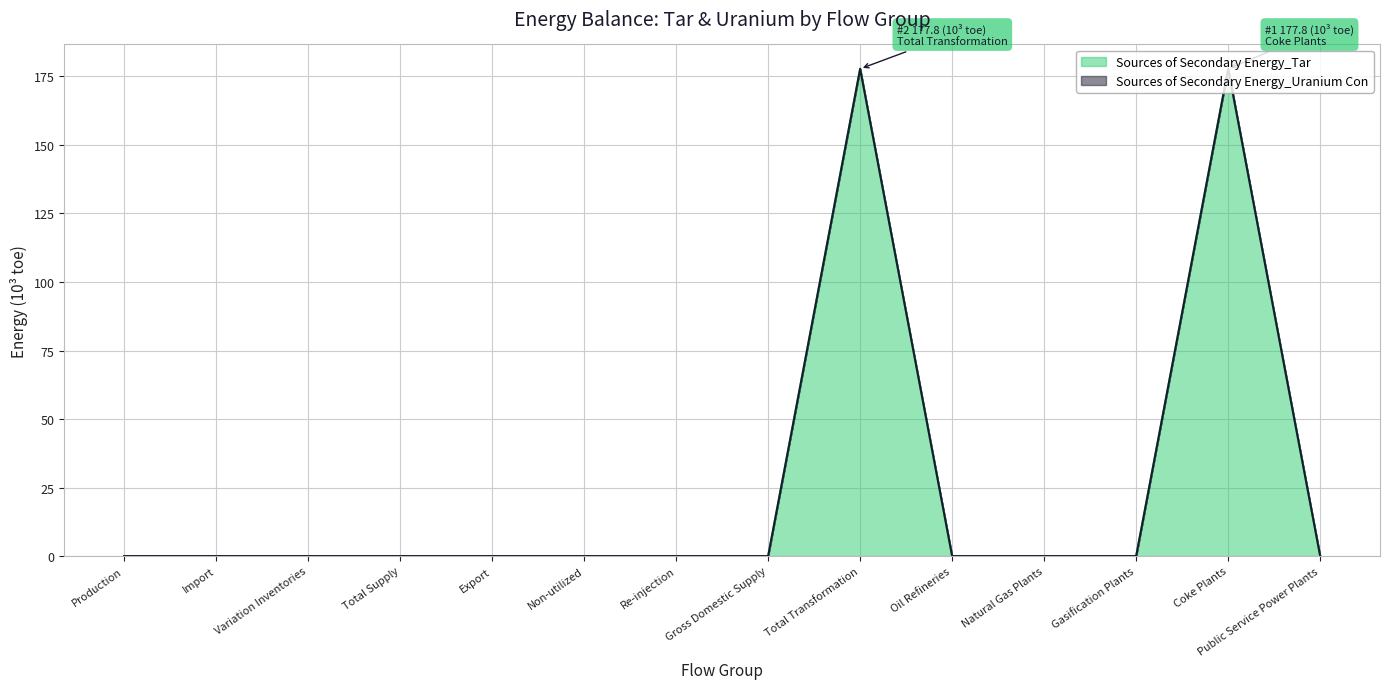

List the labels in order of value, largest first.

Total Transformation, Coke Plants, Production, Import, Variation Inventories, Total Supply, Export, Non-utilized, Re-injection, Gross Domestic Supply, Oil Refineries, Natural Gas Plants, Gasification Plants, Public Service Power Plants